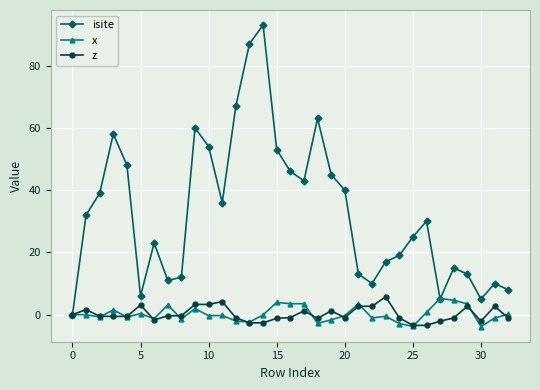

Which series has the largest total across all categories?

isite